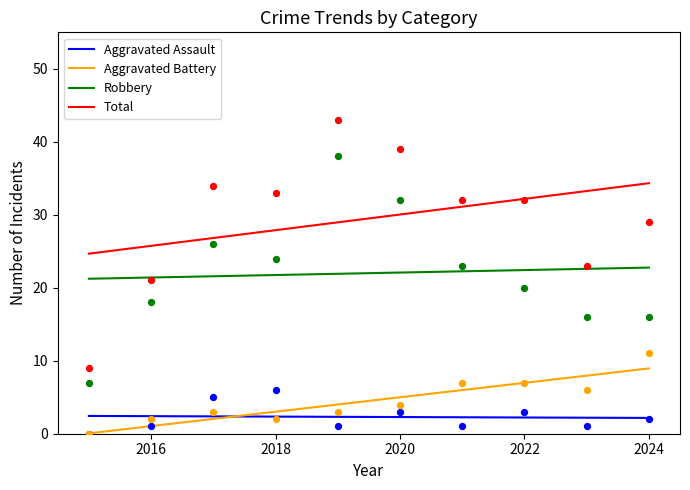

True or false: Total and Aggravated Battery intersect in this chart.

False